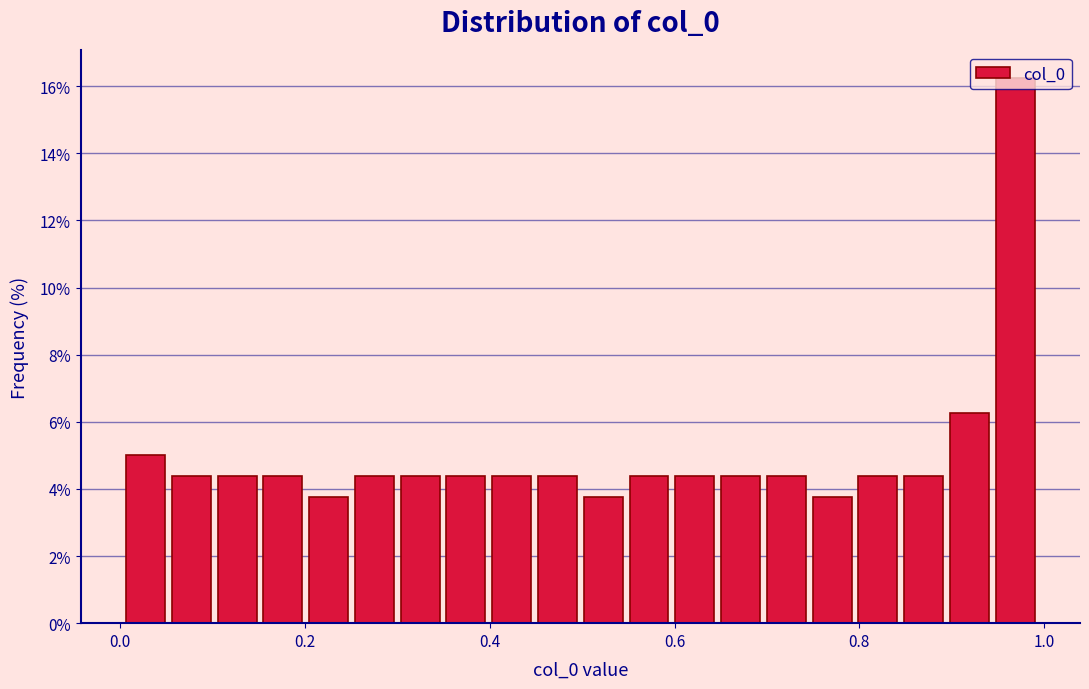

Around what value on the x-axis is the tallest bar? Give the approximate position of its centre, as read against the axis.

0.96